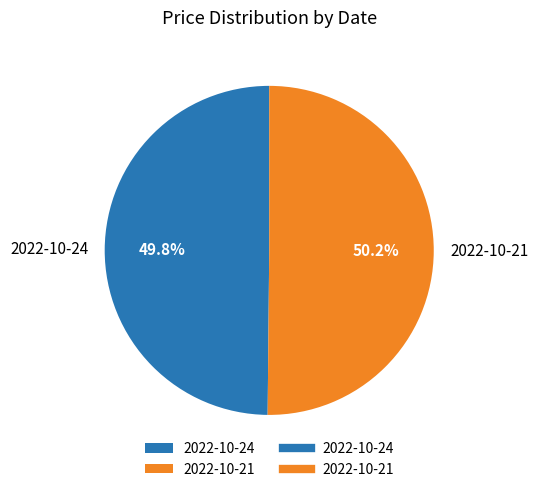

Does any single category account for the majority?

Yes